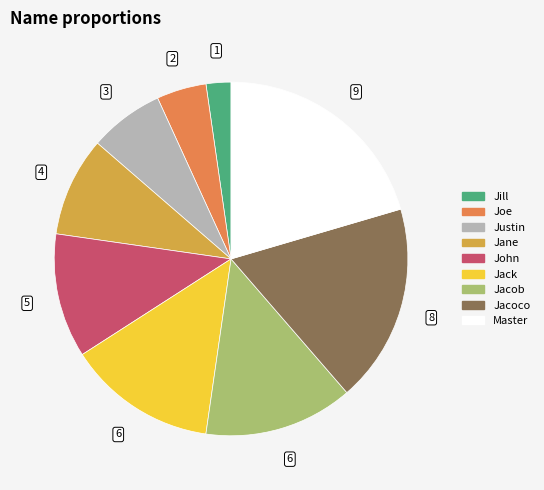

Approximately how many times larger is the value at Jill compared to Jacoco?

0.1